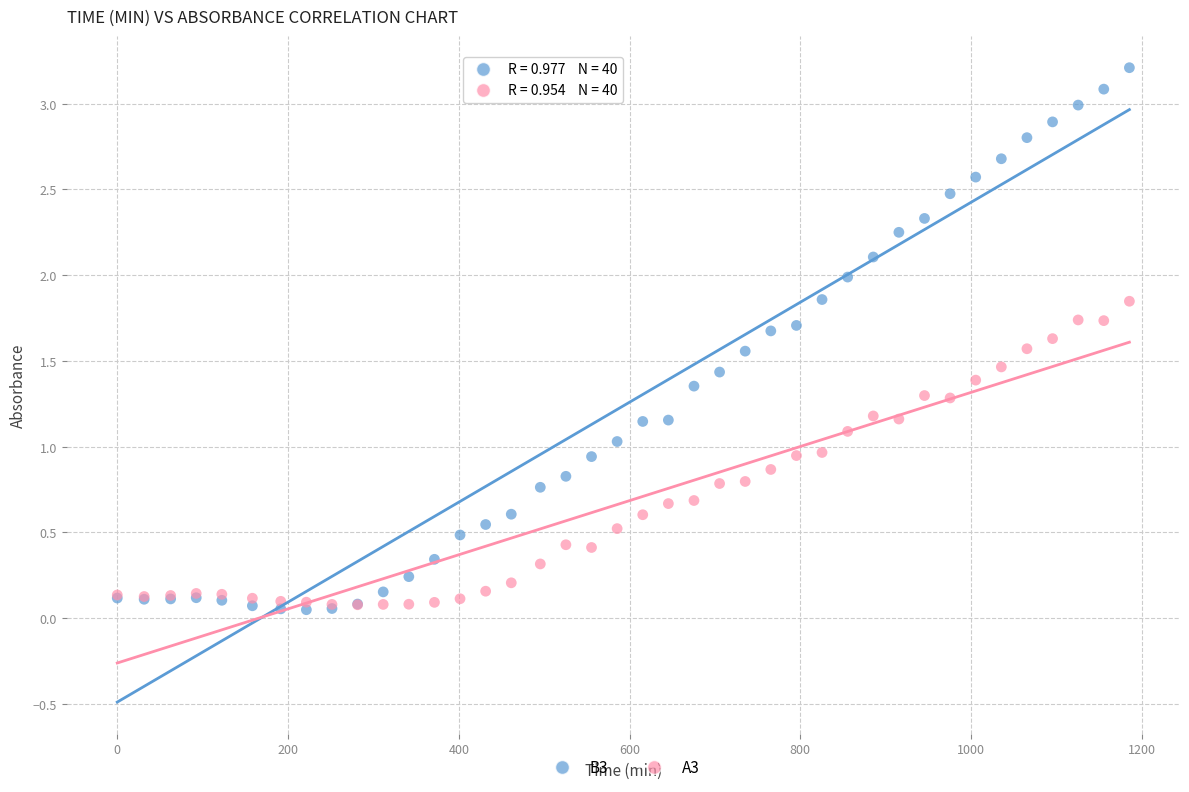

What are all the series names shown in the legend?

B3, A3